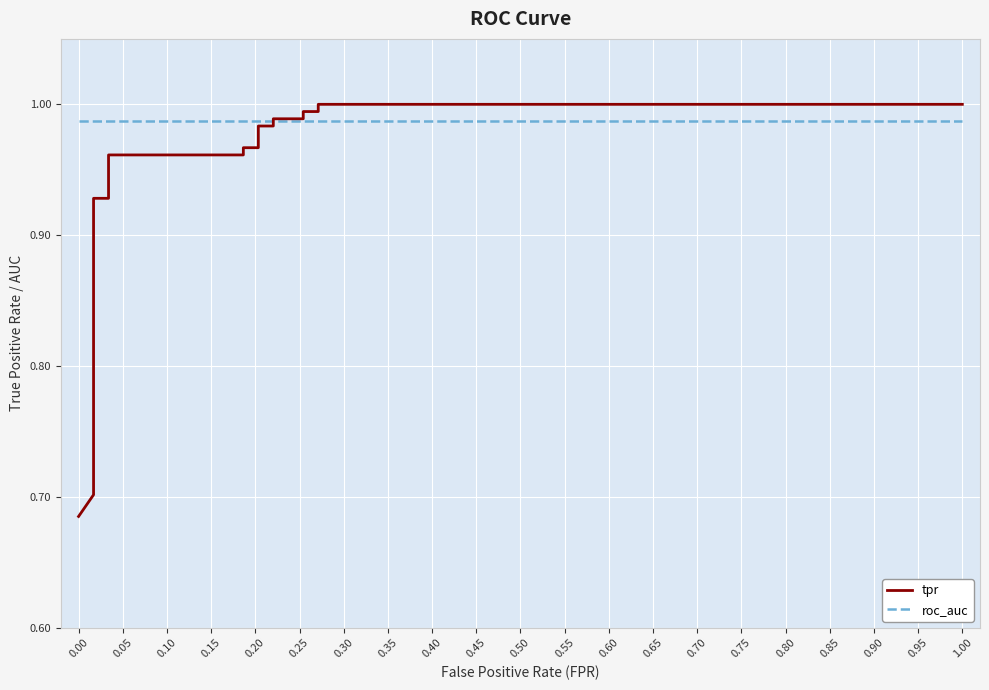

What value does the roc_auc series have at 0.65?

1.0